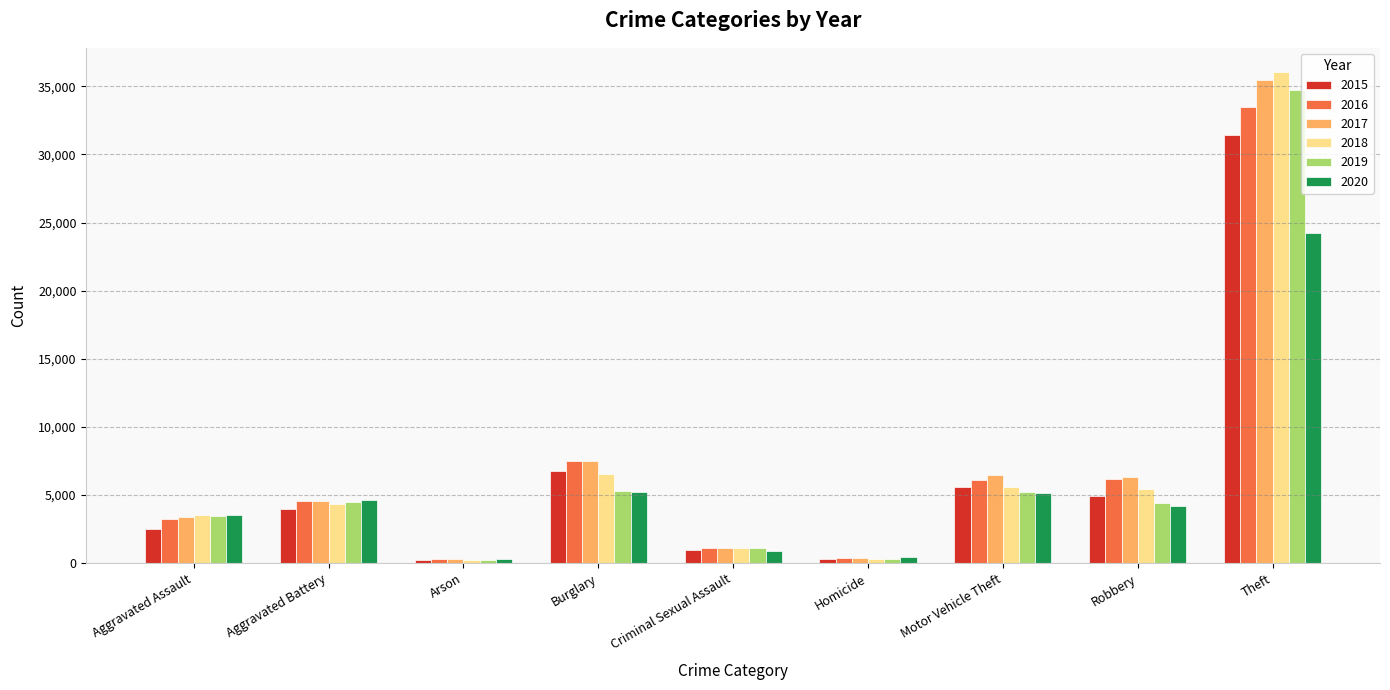

The value of 2019 at Aggravated Assault is 5272. True or false?

False